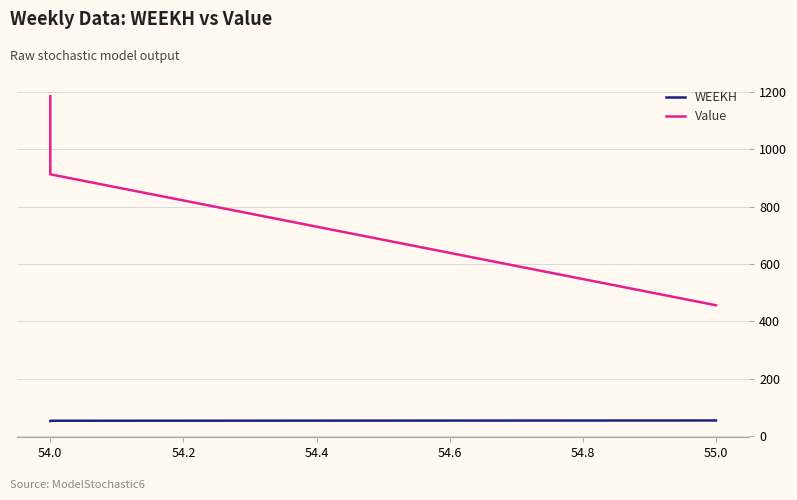

Which series has the largest total across all categories?

Value